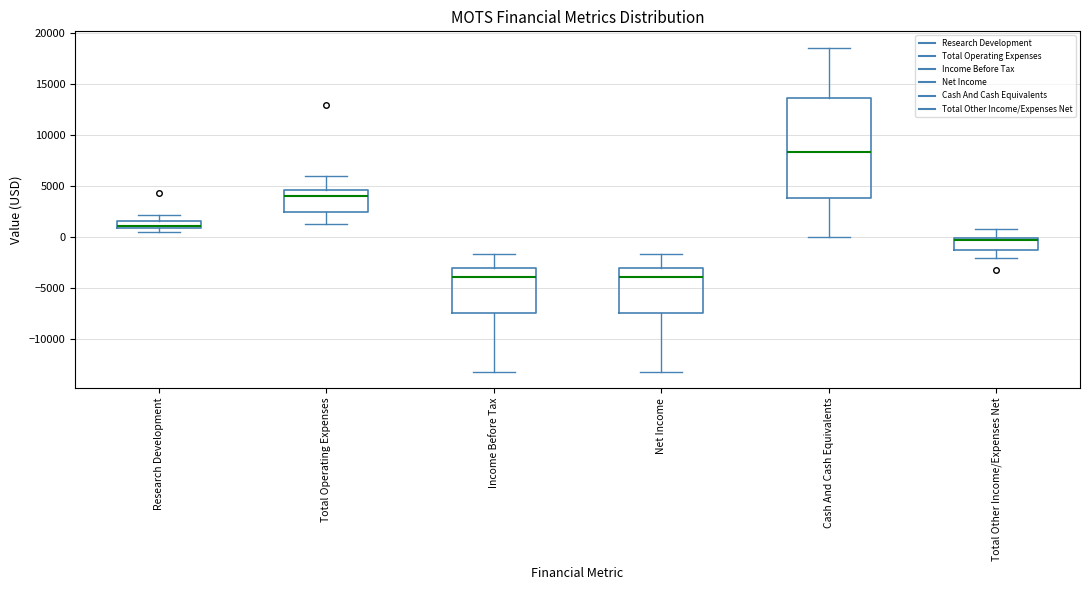

Comparing the boxes themselves (not the whiskers), which one is the tallest?

Cash And Cash Equivalents